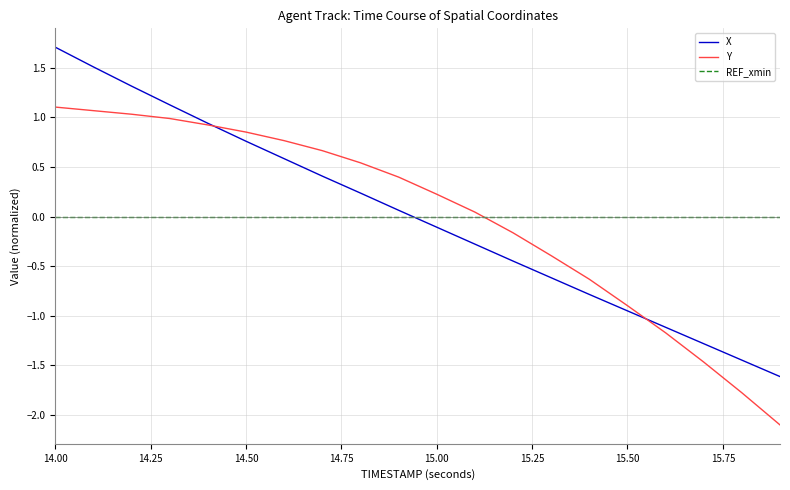

Which series ends up on top after the final intersection of Y and X?

X